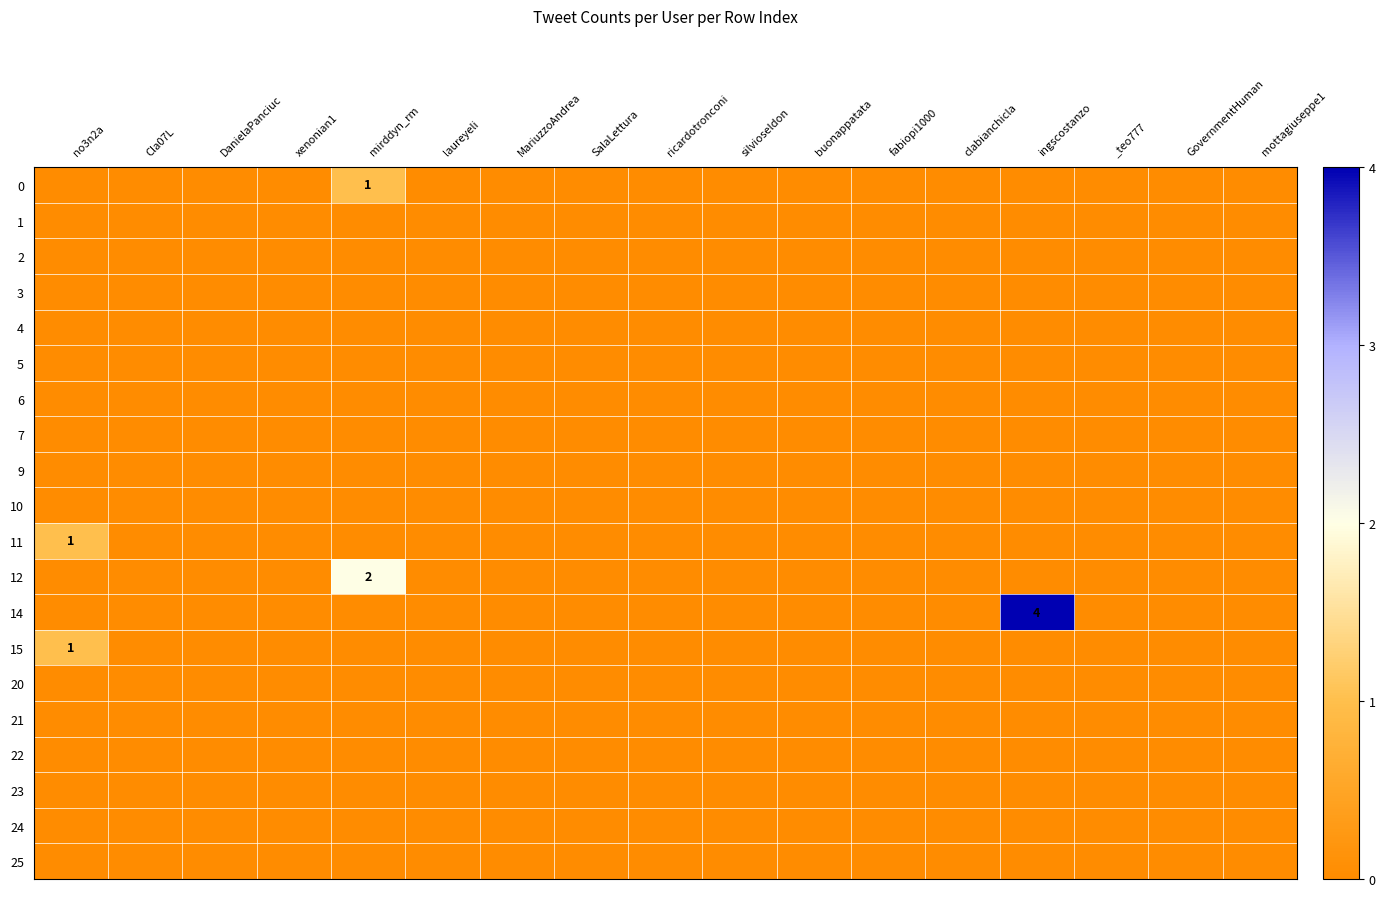

Between xenonian1 and laureyeli, which is larger?

xenonian1